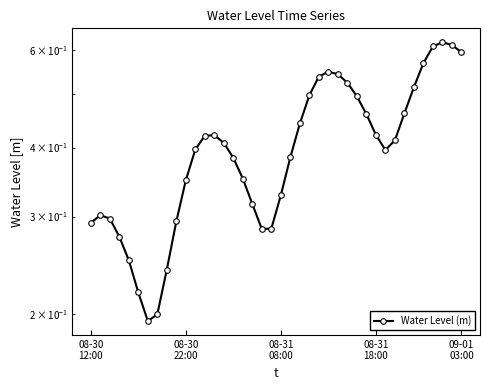

Which has a higher value, 8 or 14?

14